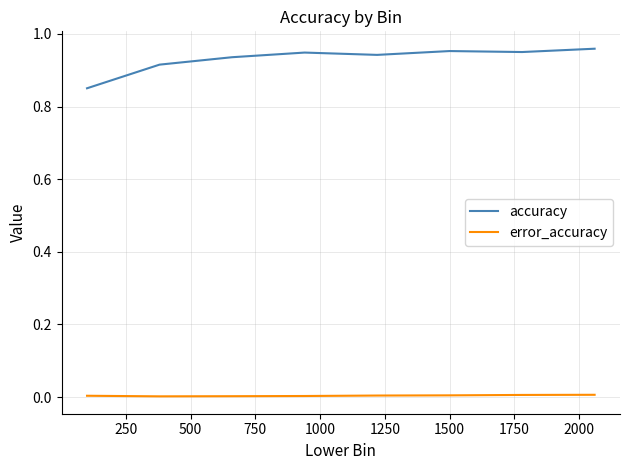

True or false: accuracy and error_accuracy cross at least once.

False